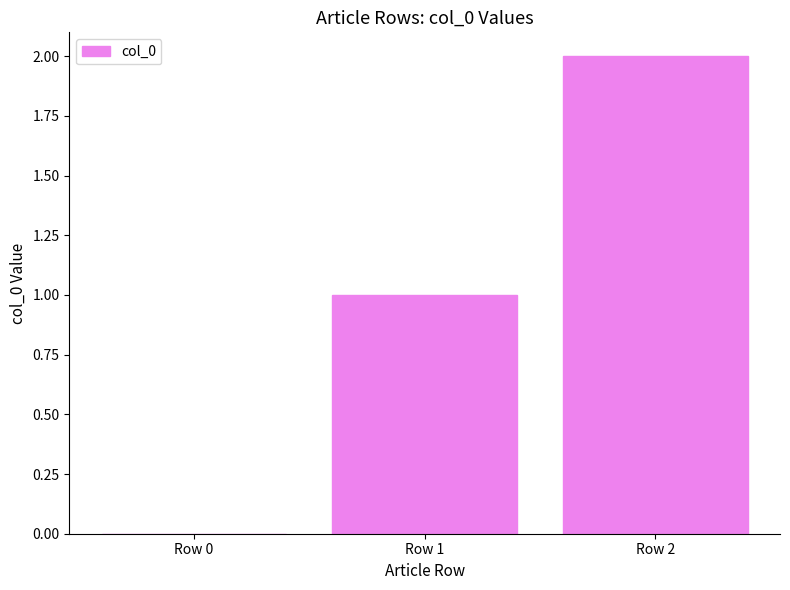

The value at Row 0 is 0. True or false?

True